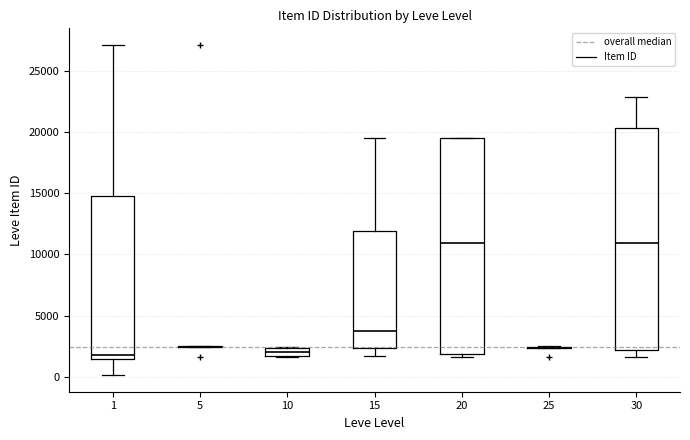

Where is the upper edge of the box at x = 20 on the y-axis? The values are not printed on the chart, so give them approximately, as read against the axis.

19500